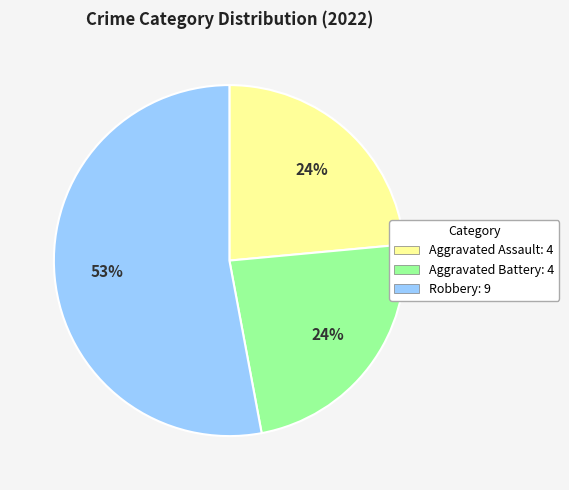

To the nearest percent, what is the average slice percentage?

33%